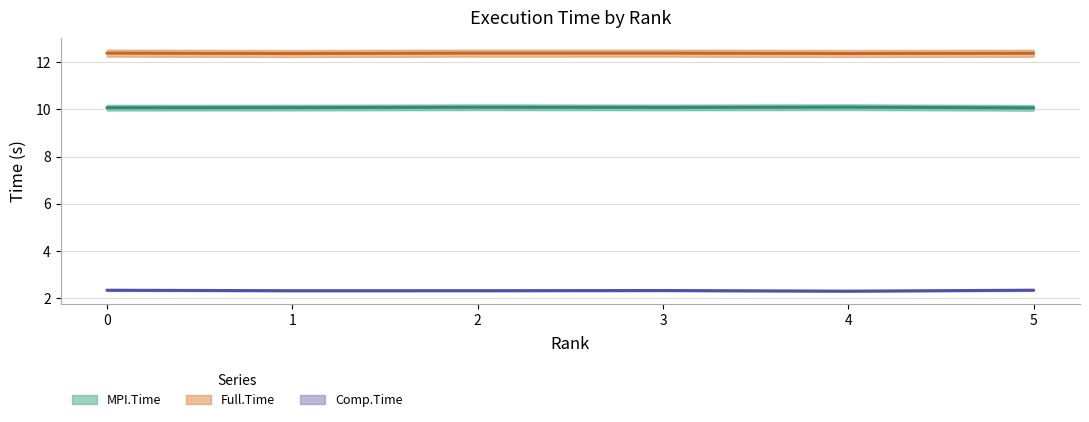

Reading right to left, extract all data points from this chart.

MPI.Time: 10.1	10.1	10.1	10.1	10.1	10.1
Full.Time: 12.4	12.4	12.4	12.4	12.4	12.4
Comp.Time: 2.3	2.3	2.3	2.3	2.3	2.3